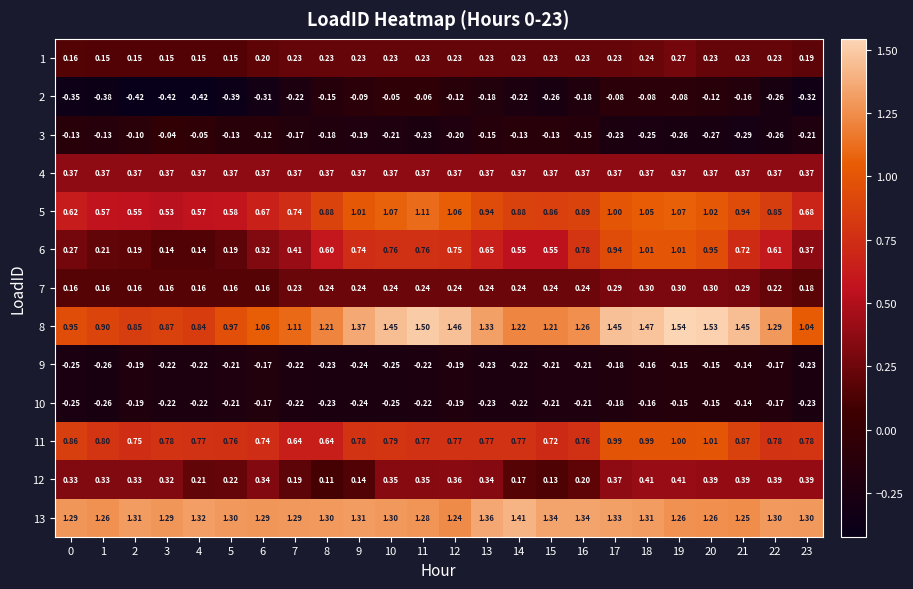

Is the value of 6 at 21 greater than the value of 1 at 9?

Yes